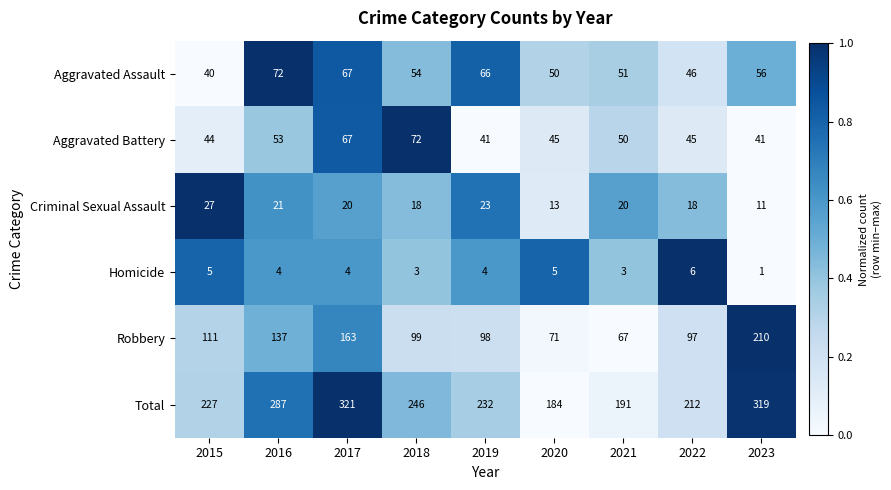

Count the Homicide values in the range 3 to 5.

7